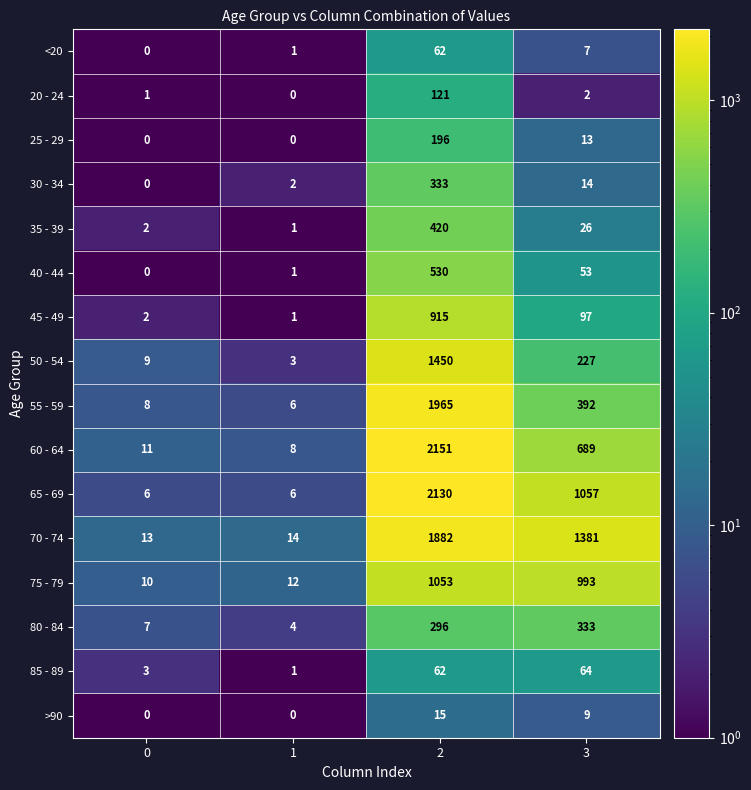

What is the sum of the 80 - 84 values at 1 and 3?

337